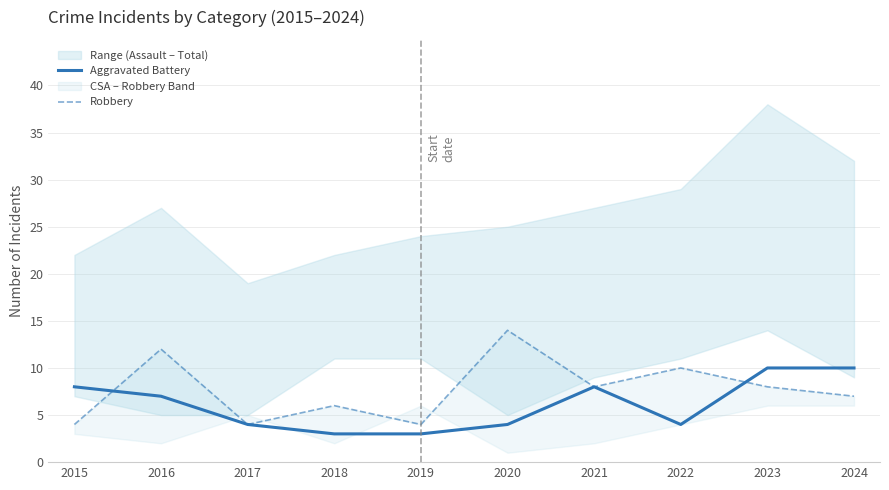

How many Robbery values are between 4 and 10?

8